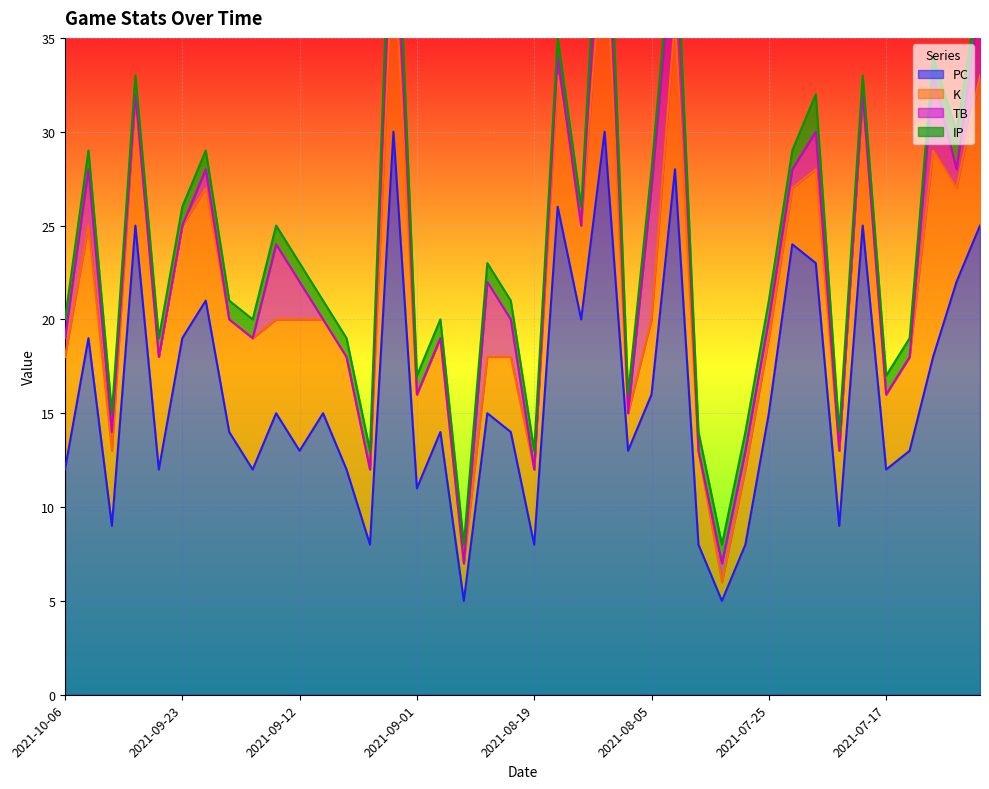

Which series has the largest range (max minus min)?

PC